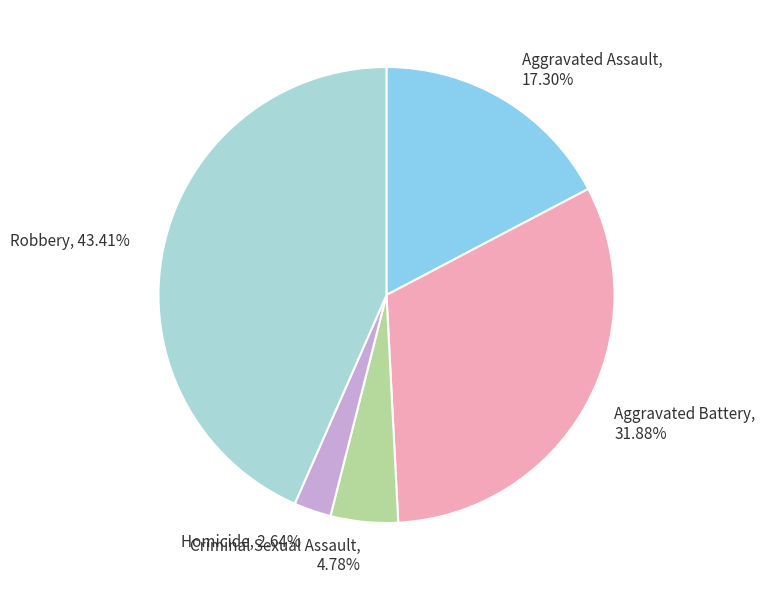

Is there a majority slice in this chart?

No